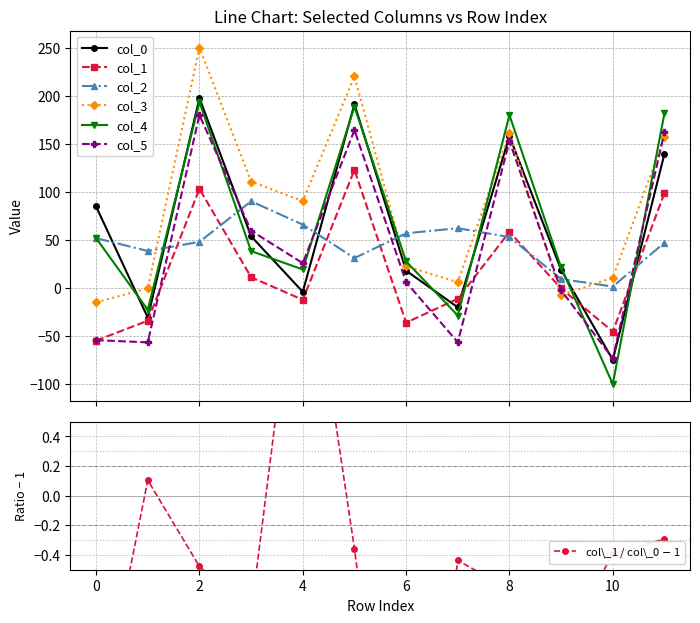

At which category does col_3 reach its first local peak?

2